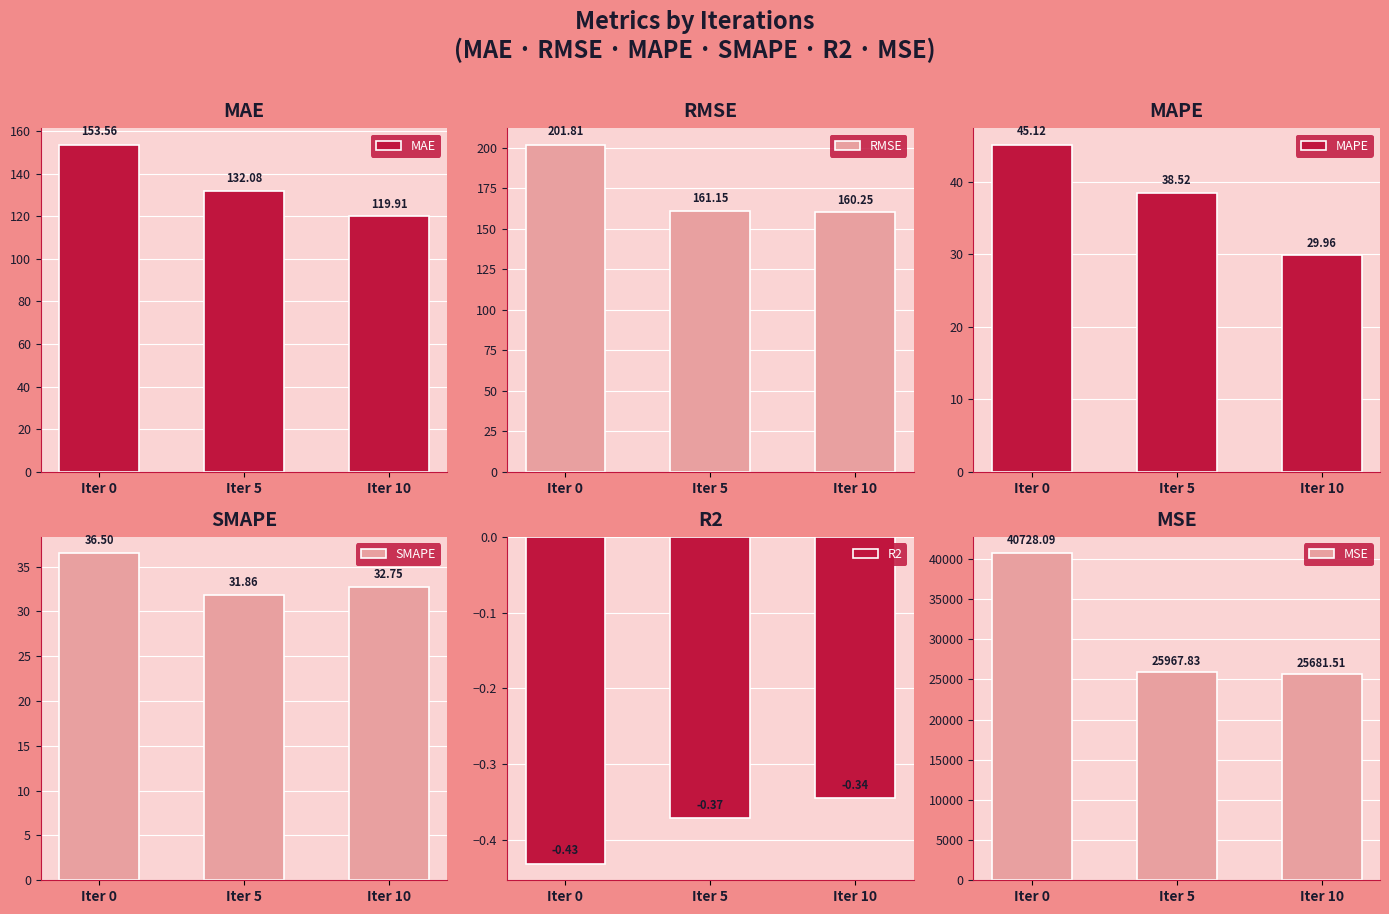

At which label does RMSE reach its peak?

Iter 0